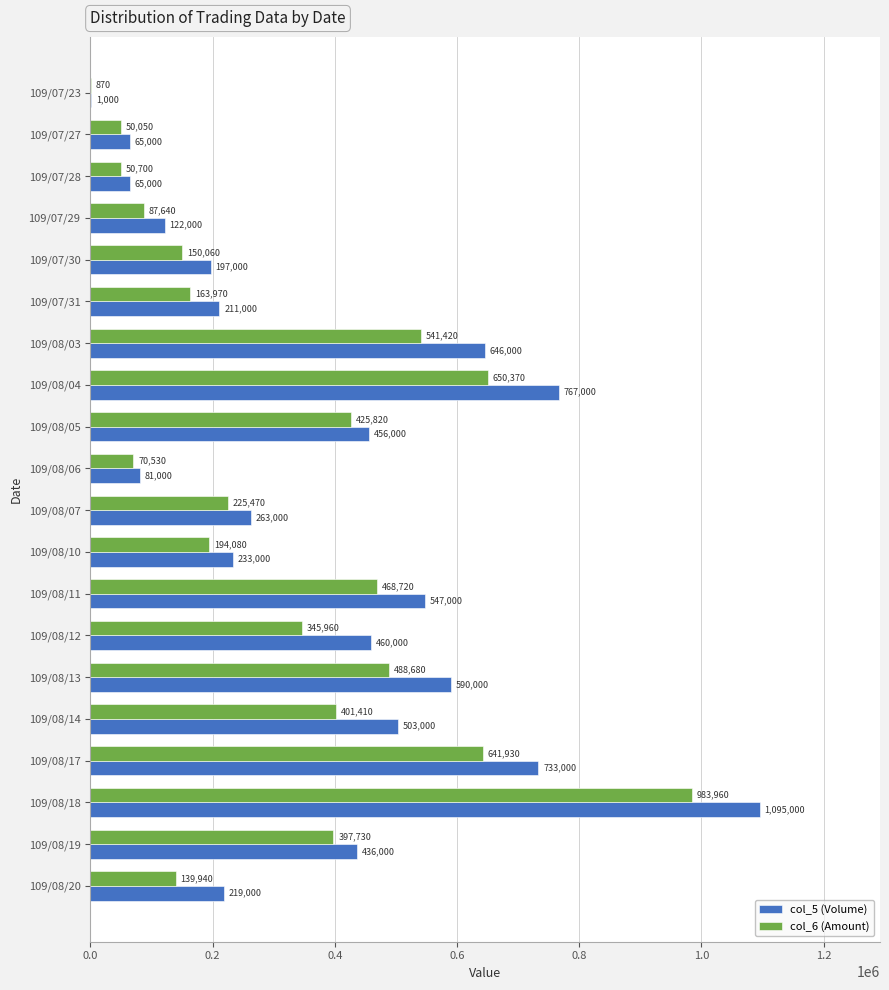

What is the total value across all series at 109/07/30?

347060